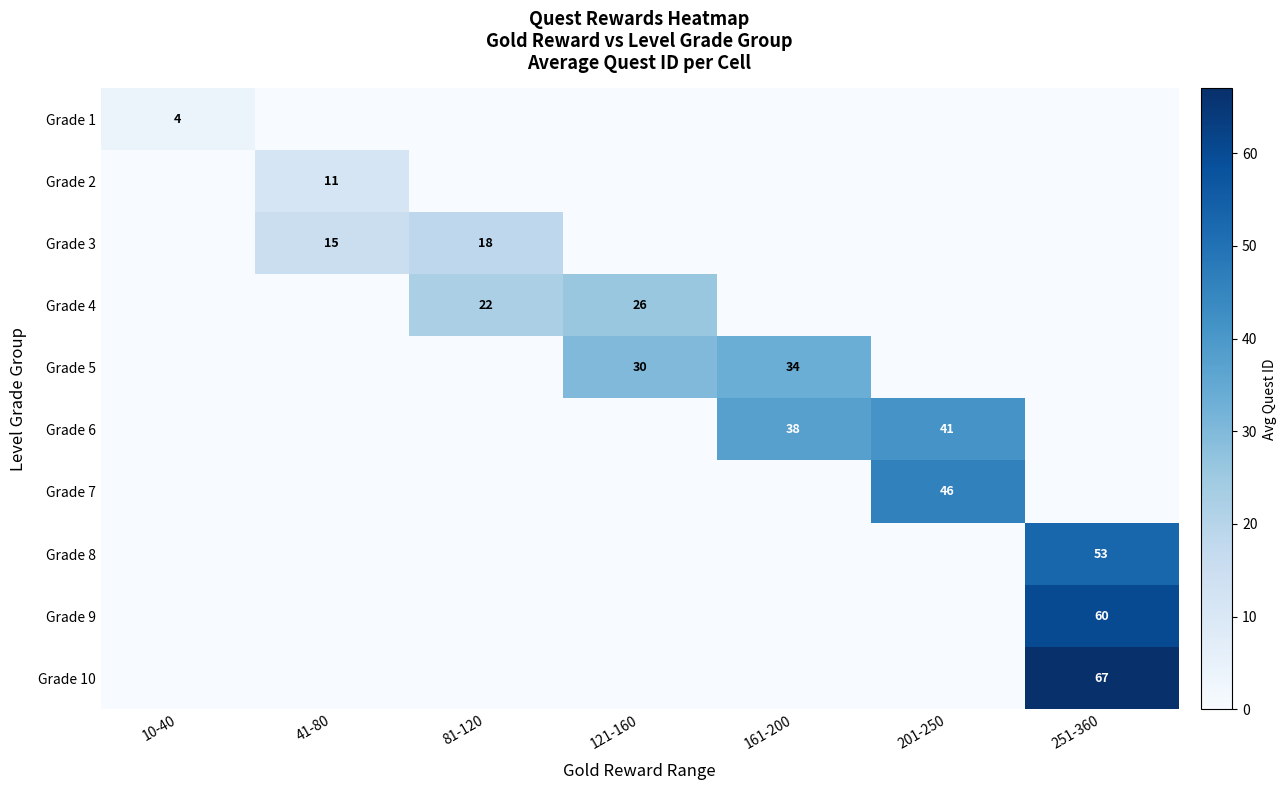

Rank the series at 41-80 from highest to lowest value.

Grade 3, Grade 2, Grade 1, Grade 4, Grade 5, Grade 6, Grade 7, Grade 8, Grade 9, Grade 10